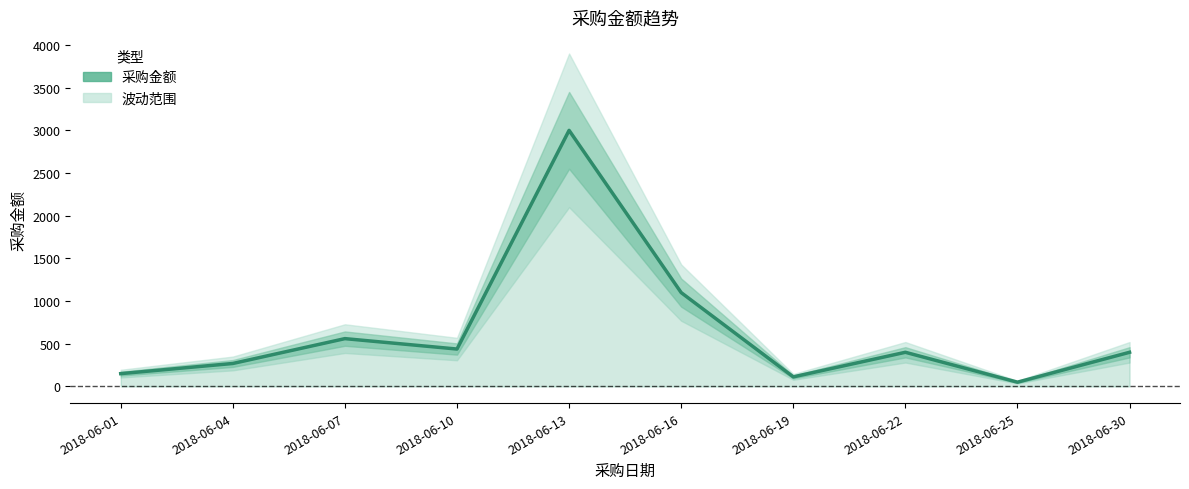

True or false: the data shows 872 at 2018-06-07.

False